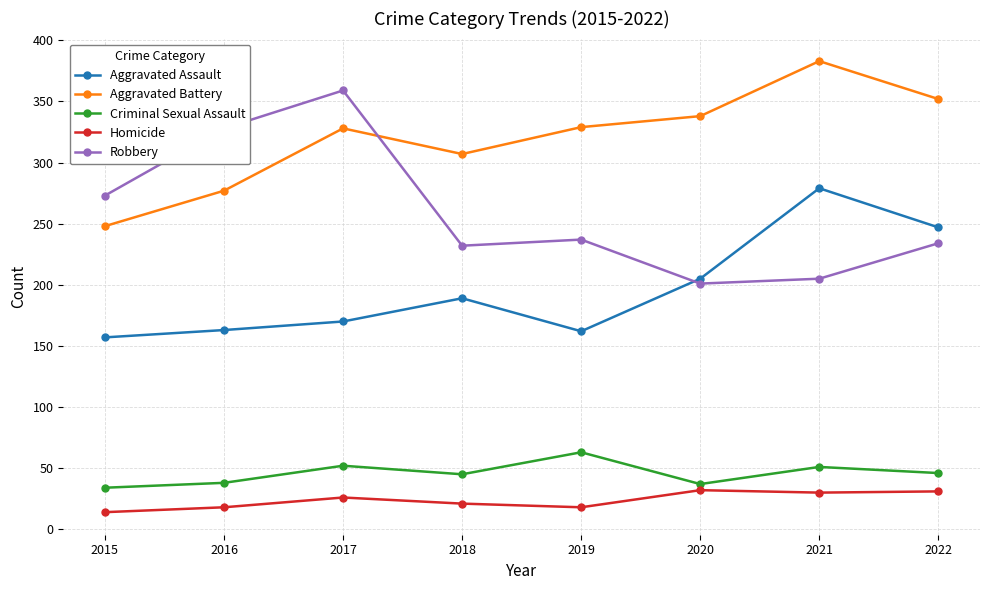

At which label does Criminal Sexual Assault first exceed 46?

2017